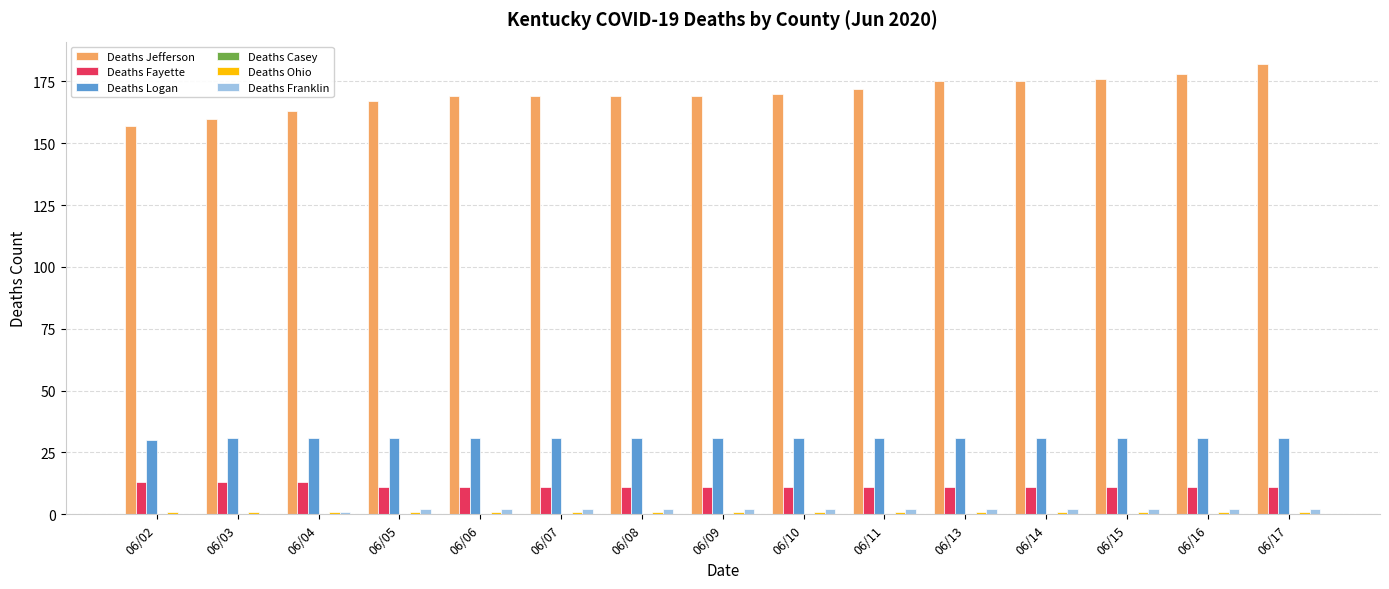

Which series has the largest total across all categories?

Deaths Jefferson